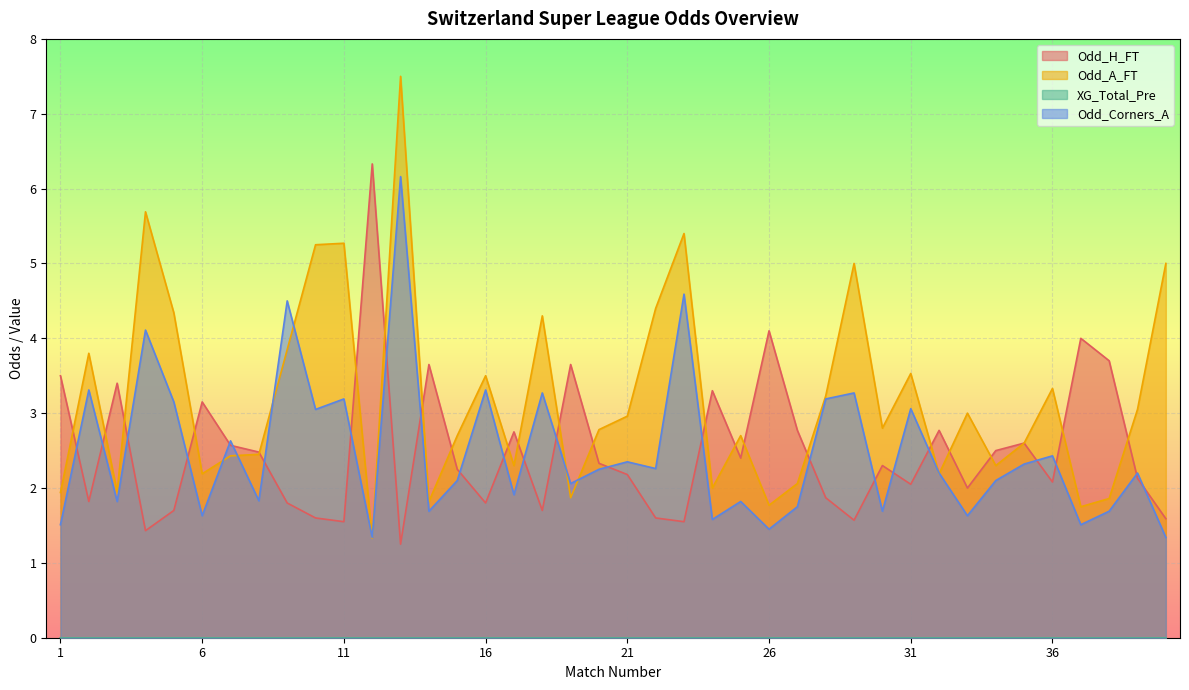

What is the highest value of the Odd_Corners_A series?

6.2